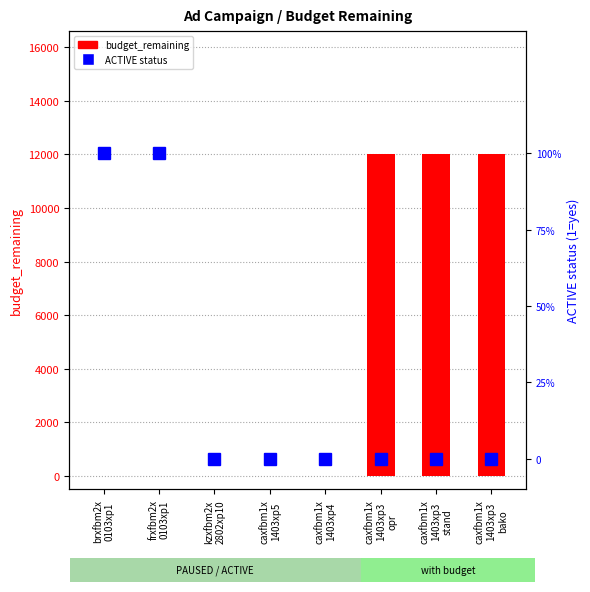

How many groups of bars are there?

8